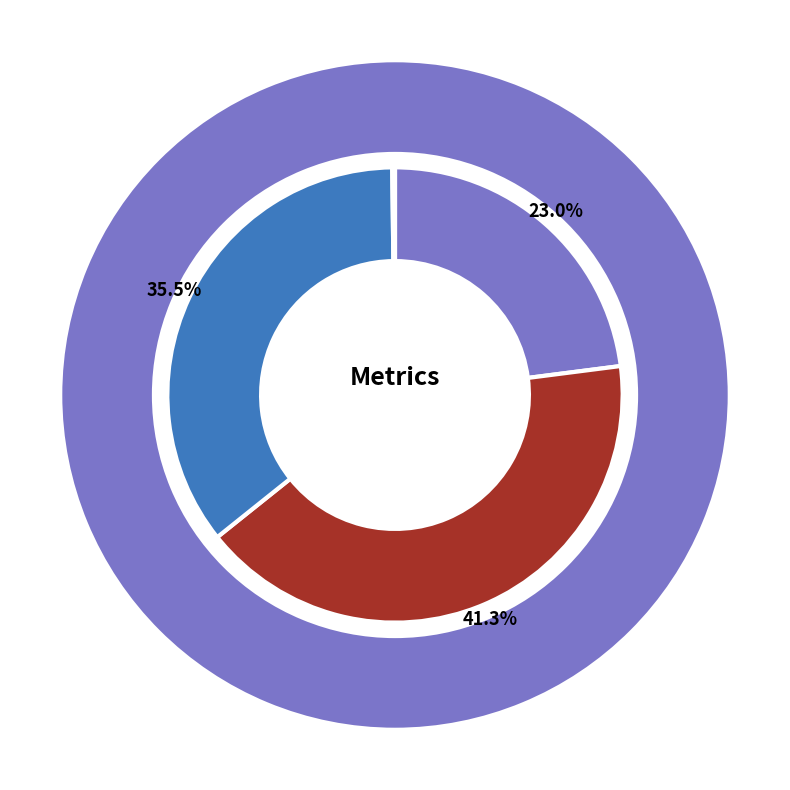

Between SMAPE and Inference Time, which is larger?

SMAPE